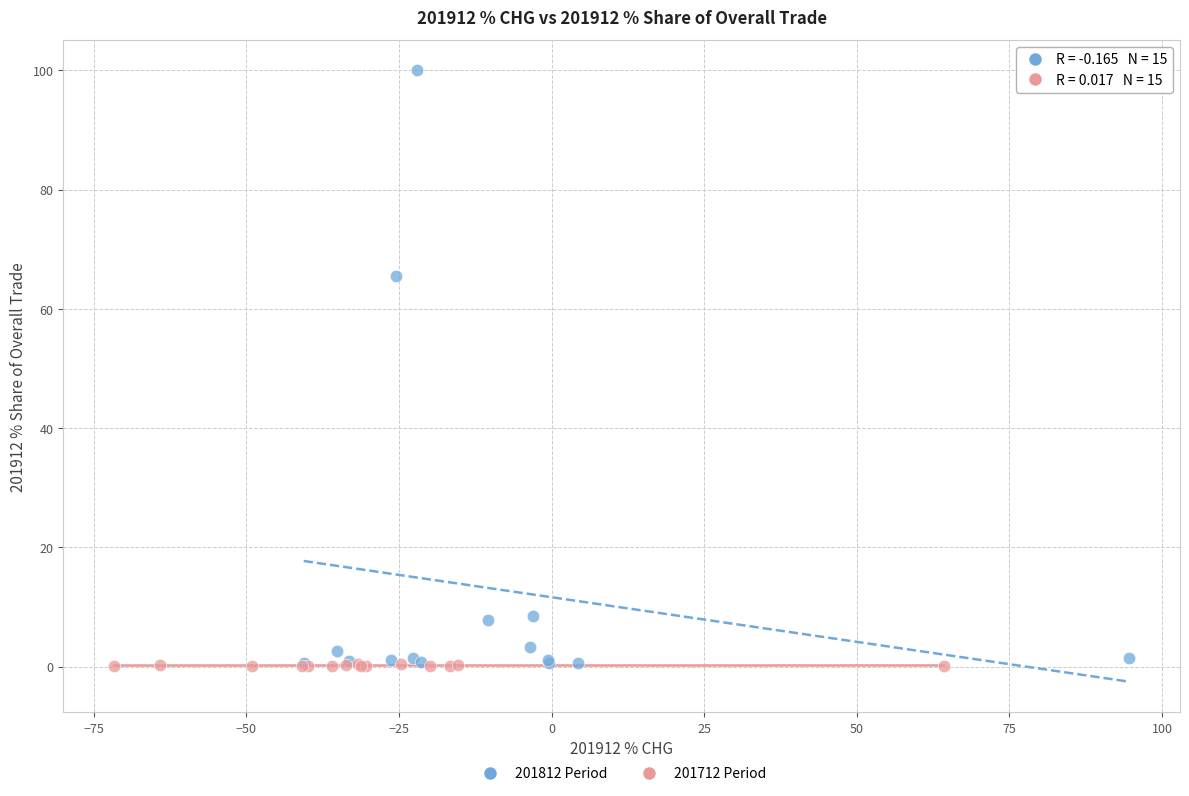

What are all the series names shown in the legend?

201812 Period, 201712 Period